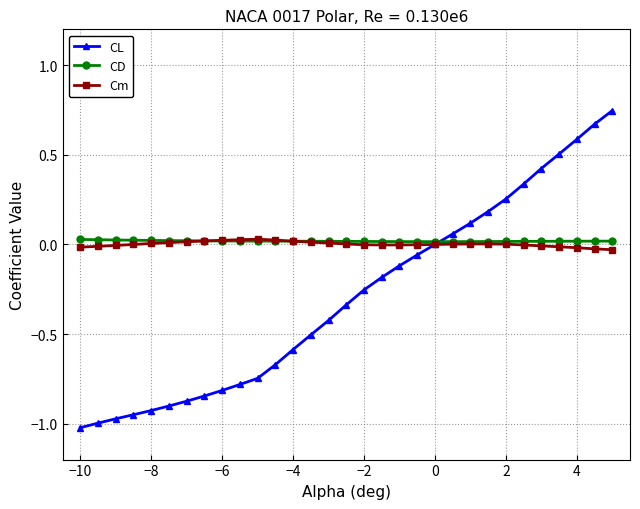

Which series has the largest range (max minus min)?

CL